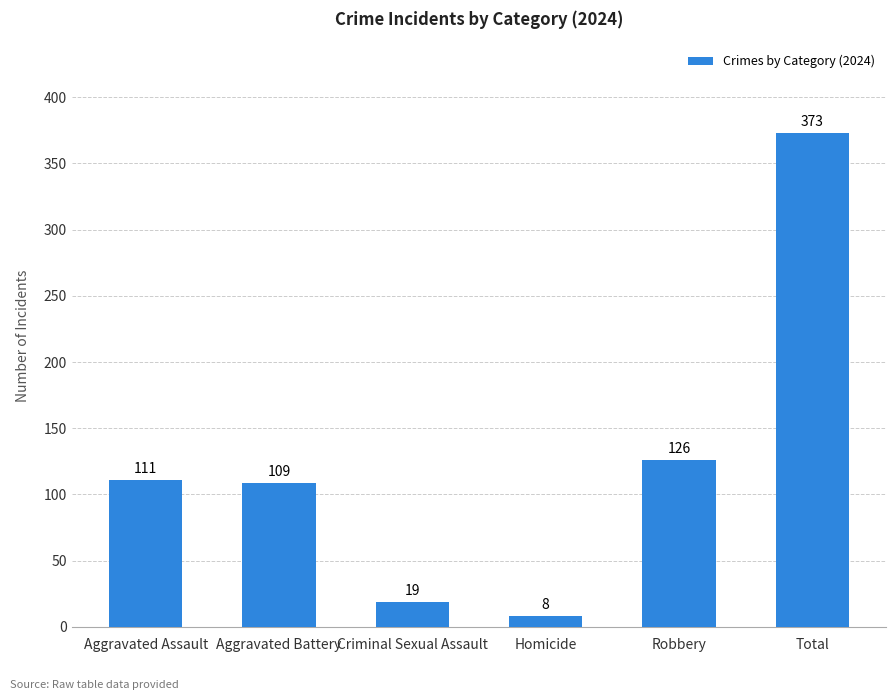

Reading left to right, extract all data points from this chart.

Aggravated Assault=111	Aggravated Battery=109	Criminal Sexual Assault=19	Homicide=8	Robbery=126	Total=373